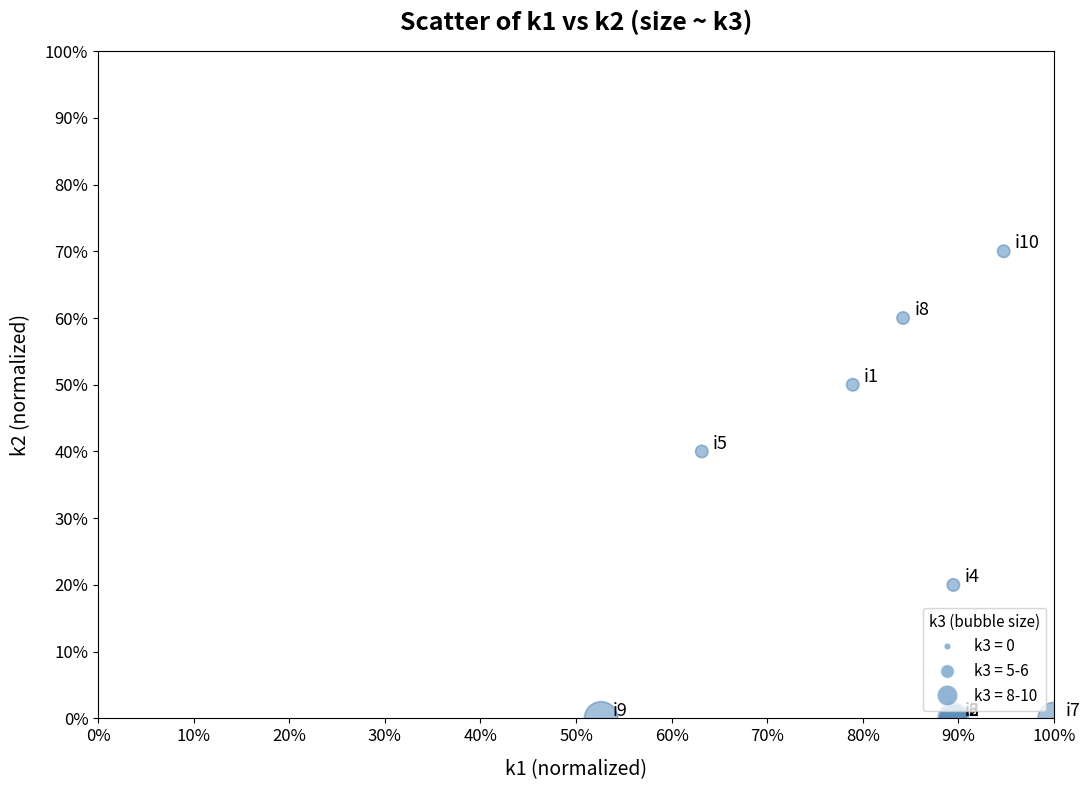

What Y value in the scatter plot is closest to 35?

40